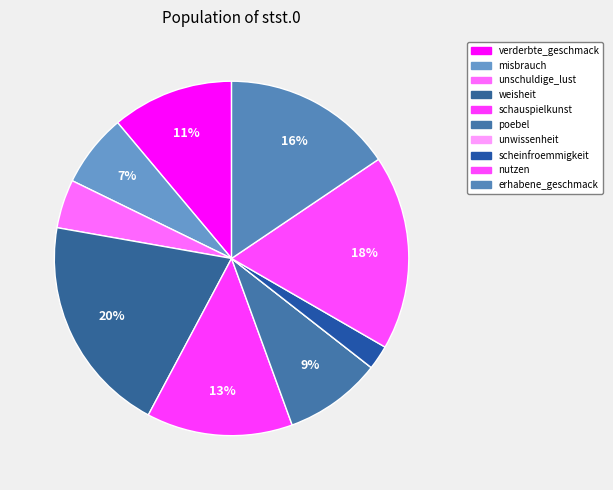

To the nearest percent, what is the average slice percentage?

10%